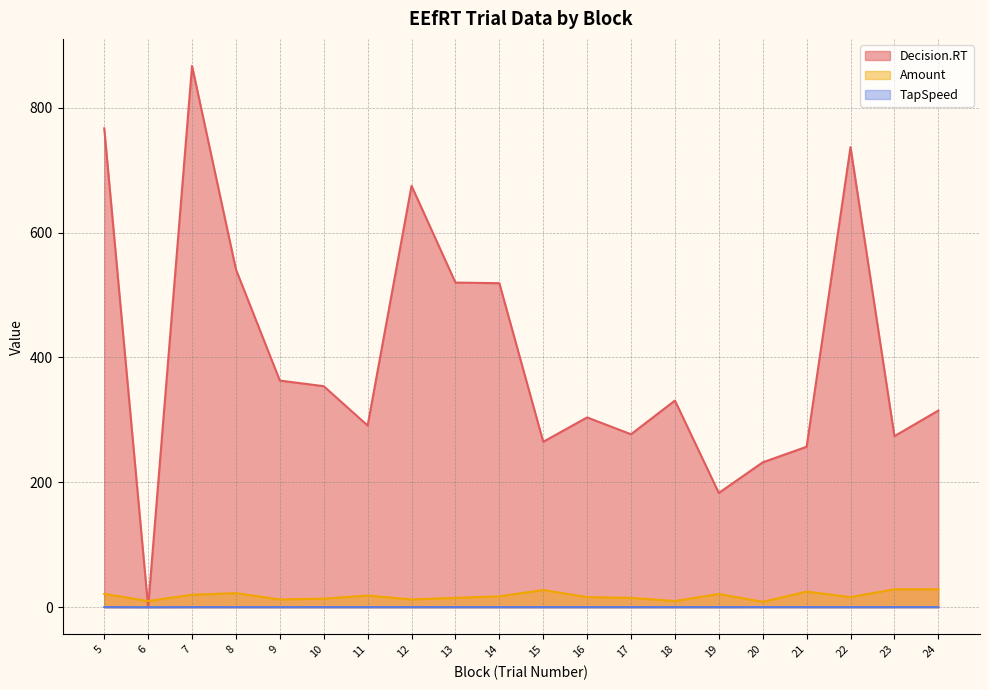

What is the maximum value shown in the chart?

867.0